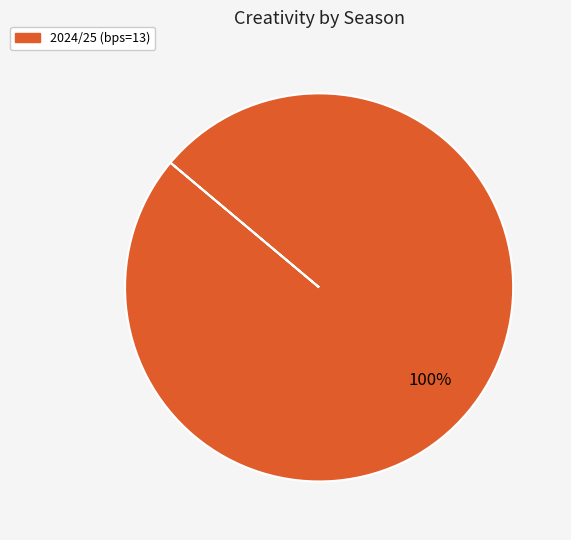

Does any single category account for the majority?

Yes